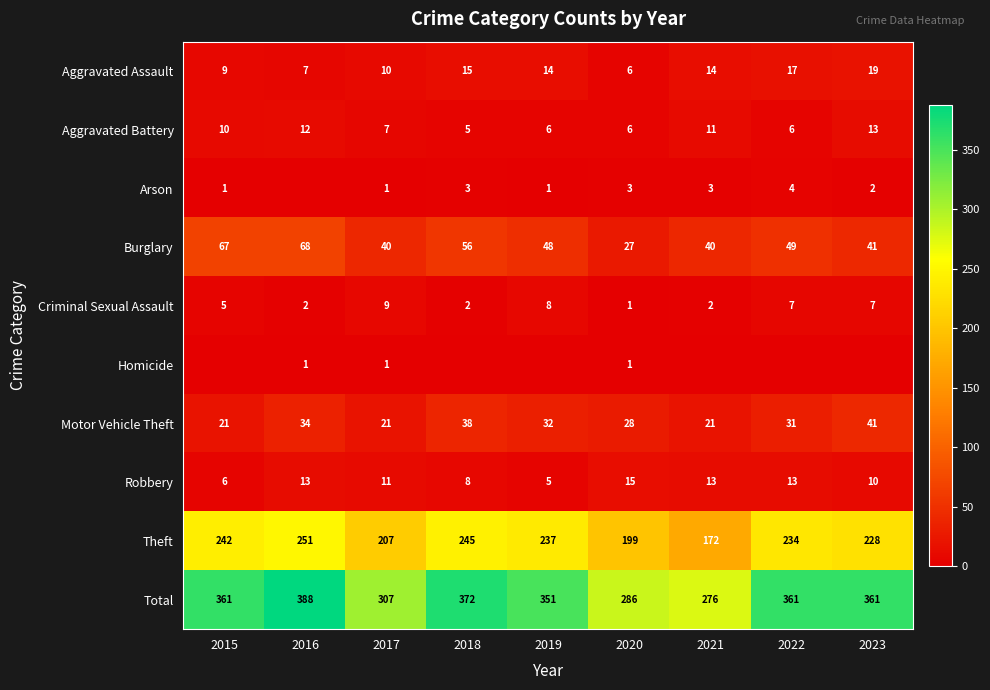

What value does the Aggravated Assault series have at 2018, to the nearest 5?

15